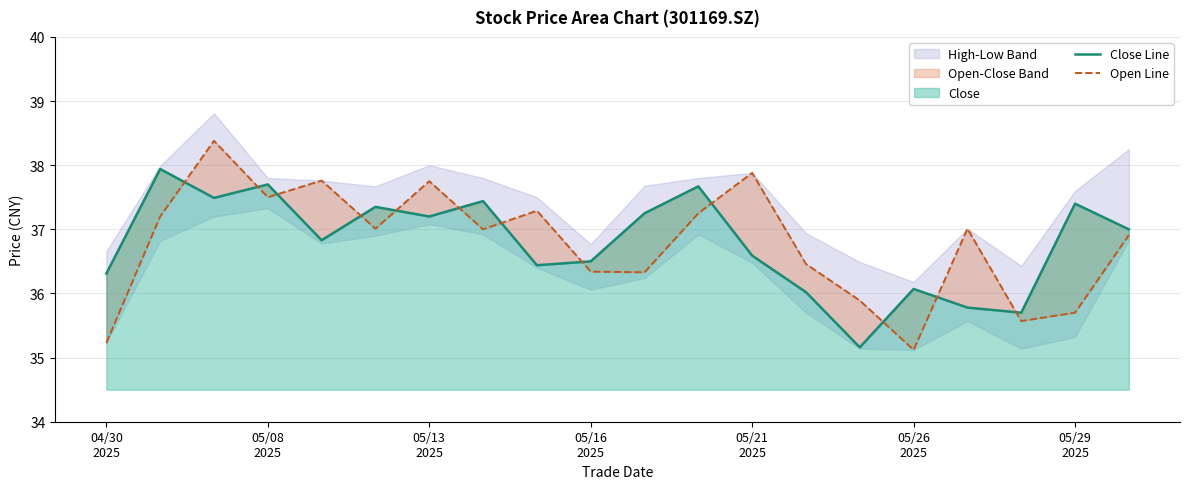

Which series has the largest total across all categories?

Close Line